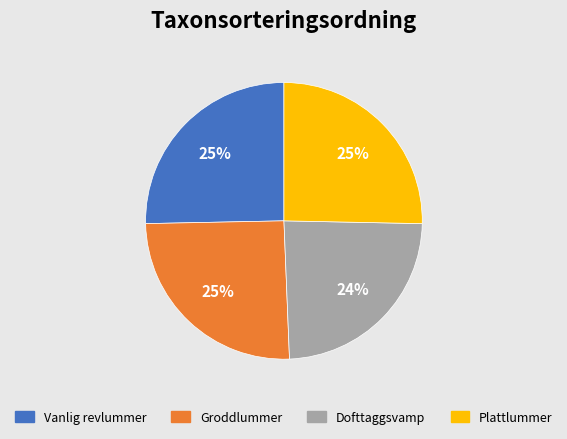

To the nearest percent, what is the difference between the Dofttaggsvamp and Plattlummer slice percentages?

1%